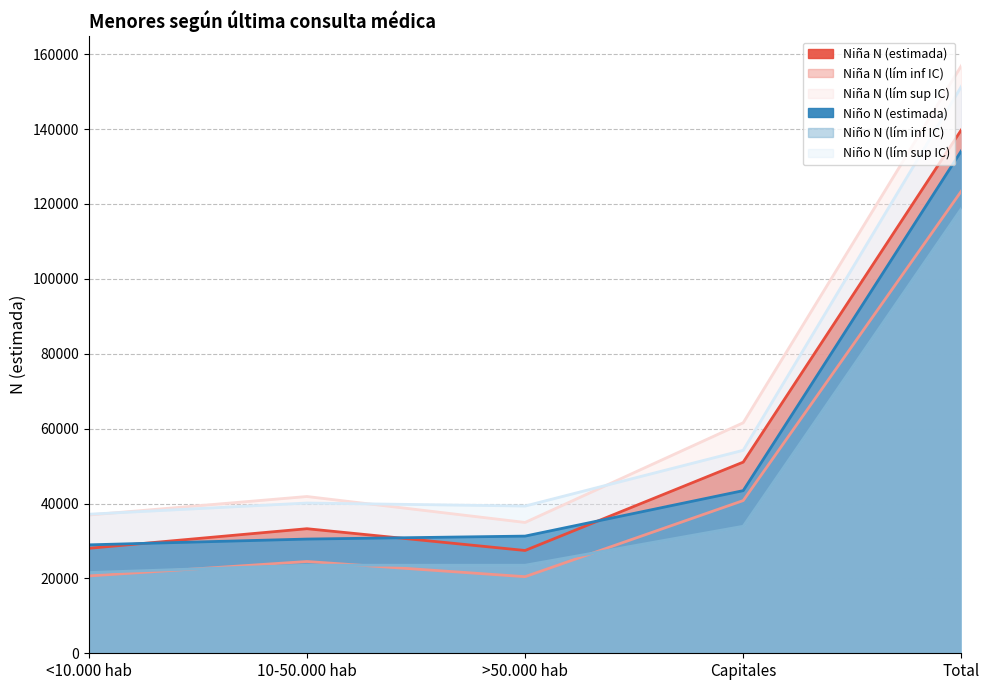

Which series changed the most between 10-50.000 hab and Total?

Niña N (lím sup IC)